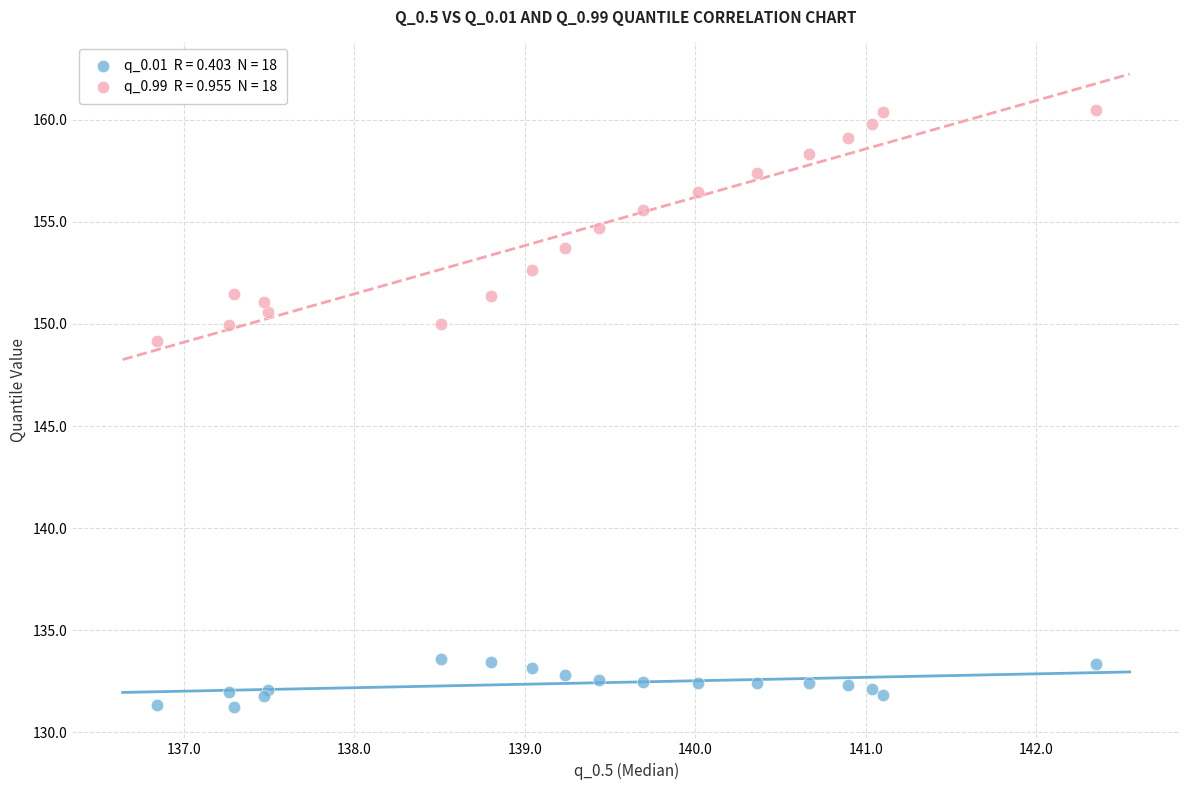

Across all series, what Y value is closest to 145?

149.1